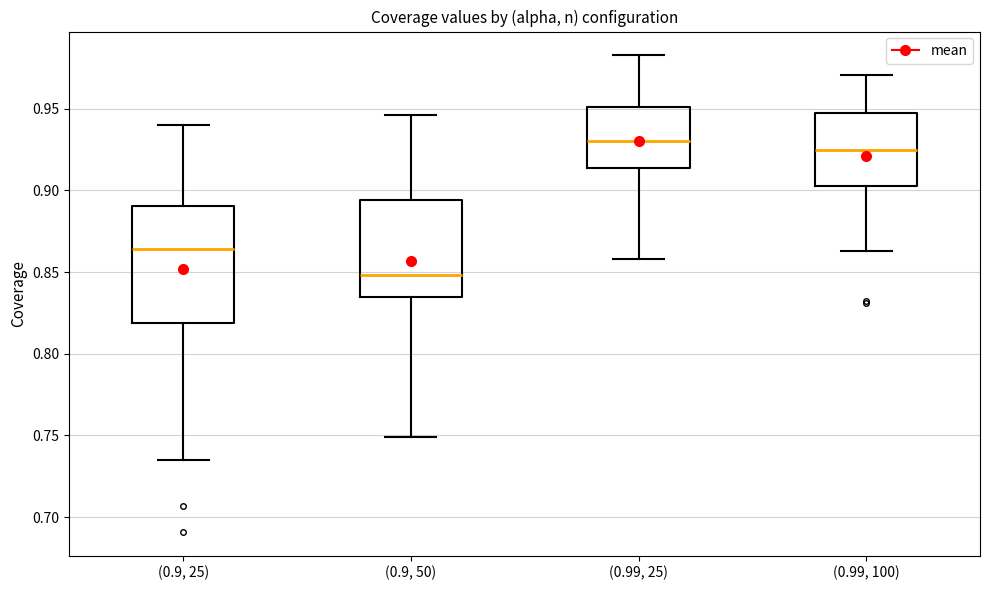

Which box is the tallest, from its lower edge to its upper edge?

(0.9, 25)